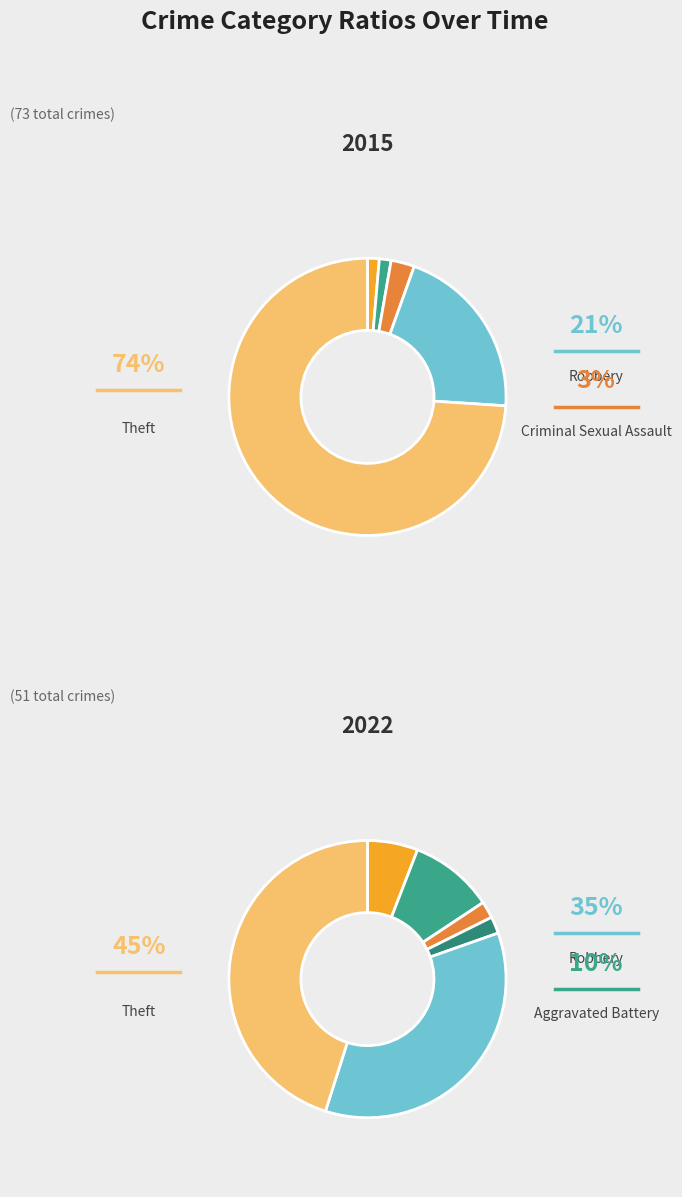

Does any single category account for the majority?

Yes